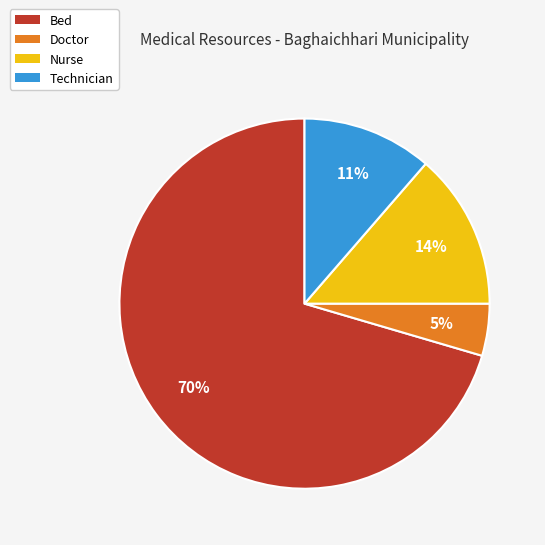

To the nearest percent, what portion does Doctor represent?

5%